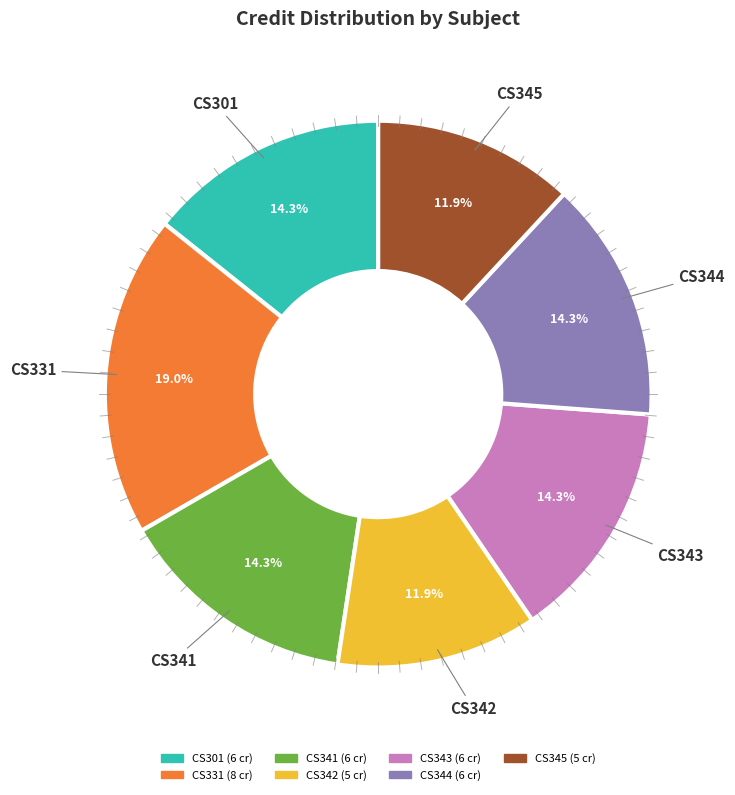

To the nearest percent, what percentage of the pie is CS341?

14%